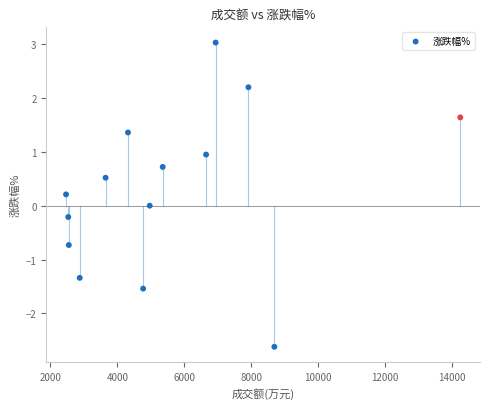

What is the range of X values (max minus min)?

11786.0